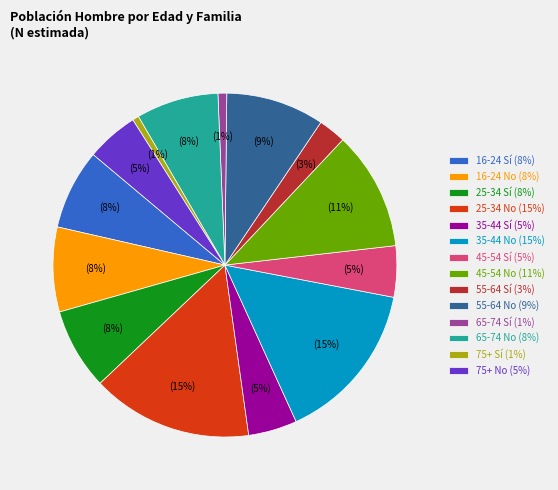

Combined, do 16-24 No (8%) and 35-44 No (15%) account for over 50%?

No